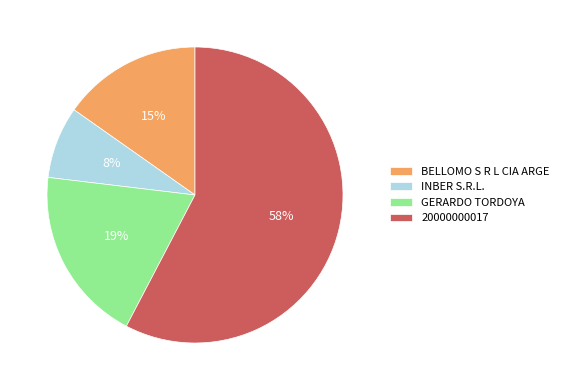

Which category has the biggest portion of the pie?

20000000017